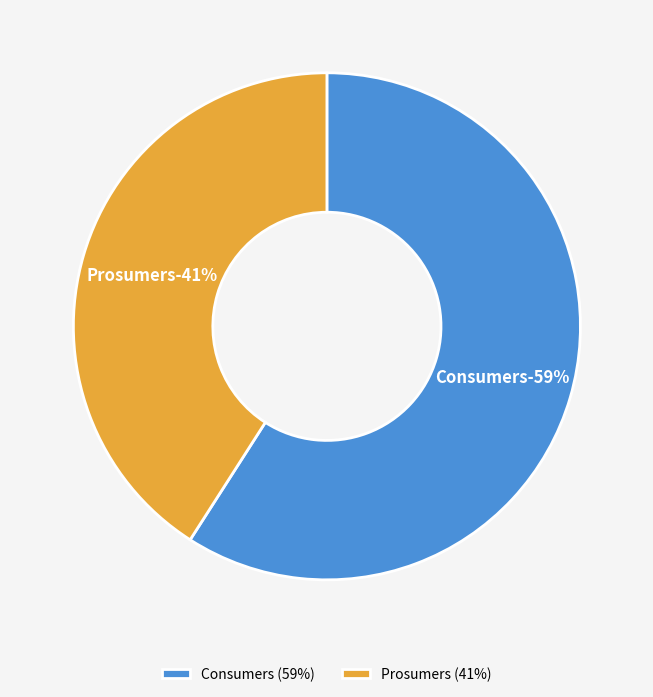

True or false: Prosumers accounts for 52% of the total.

False